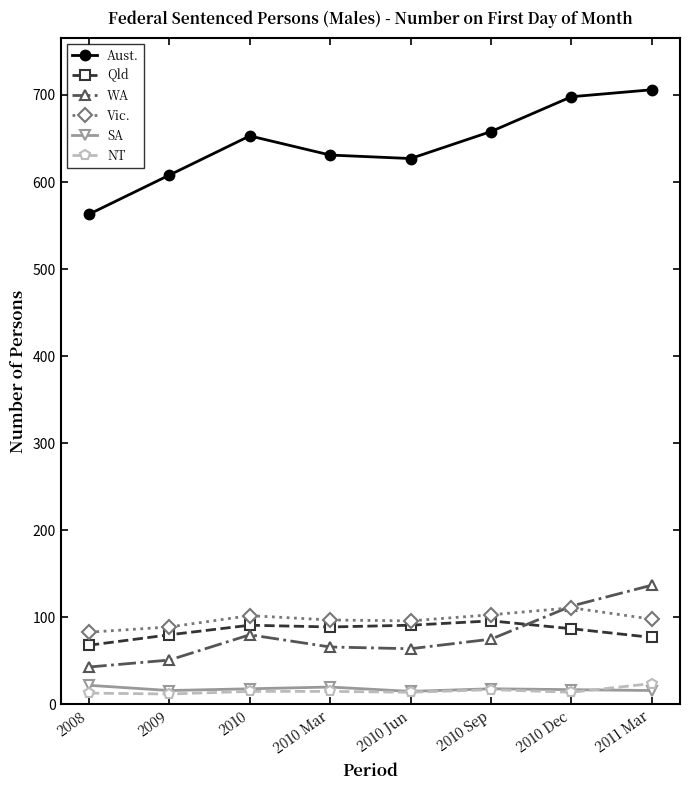

What is the total value across all series at 2010 Jun?

907